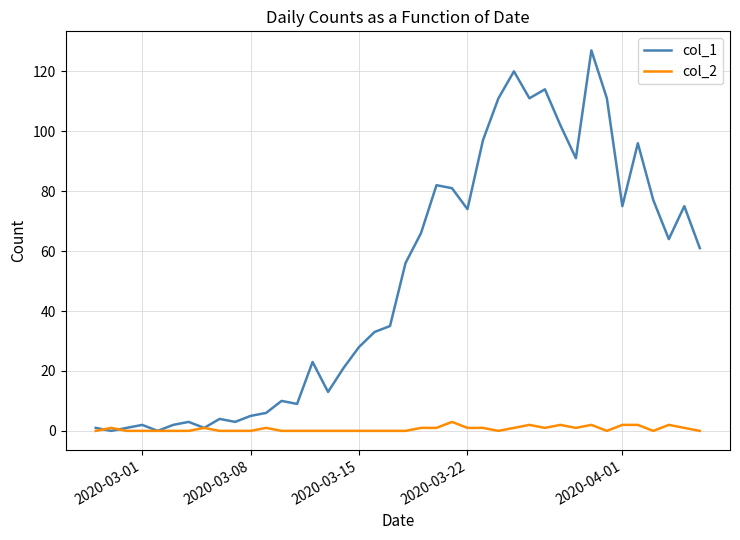

Which series has the largest total across all categories?

col_1